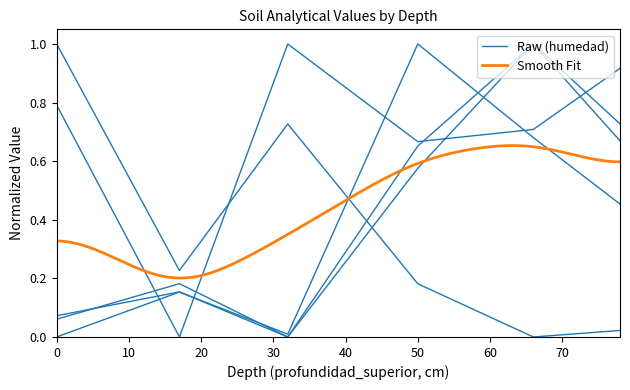

Does the chart display data point markers on the line(s)?

No